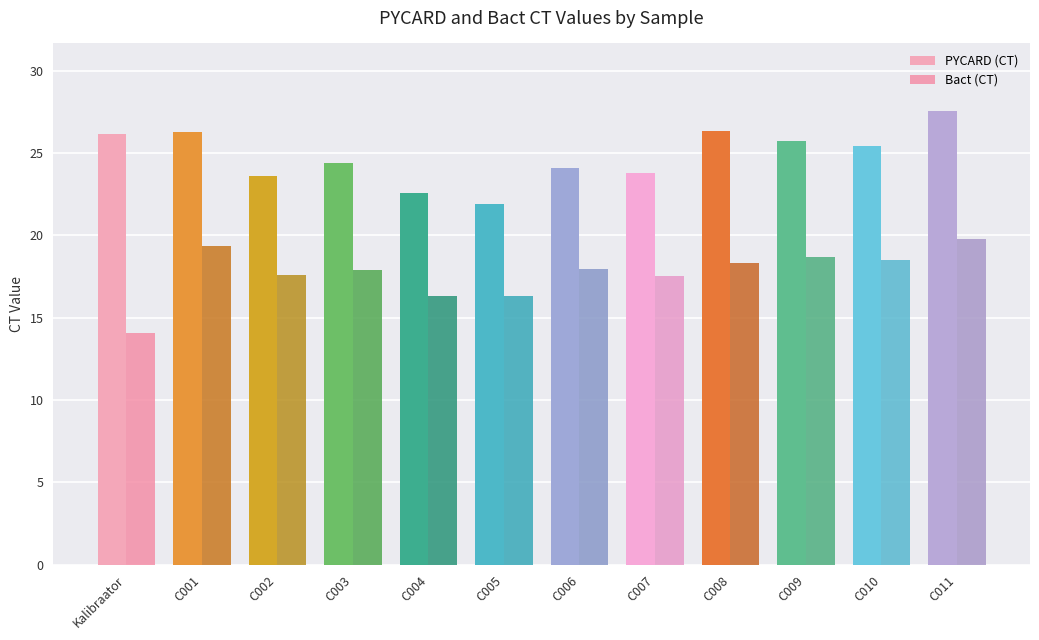

How many values in the Bact (CT) series are below 17?

3